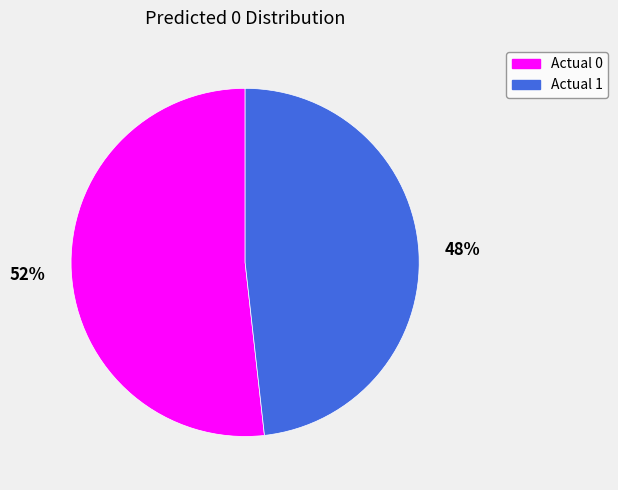

Rank the categories by value from highest to lowest.

Actual 0, Actual 1